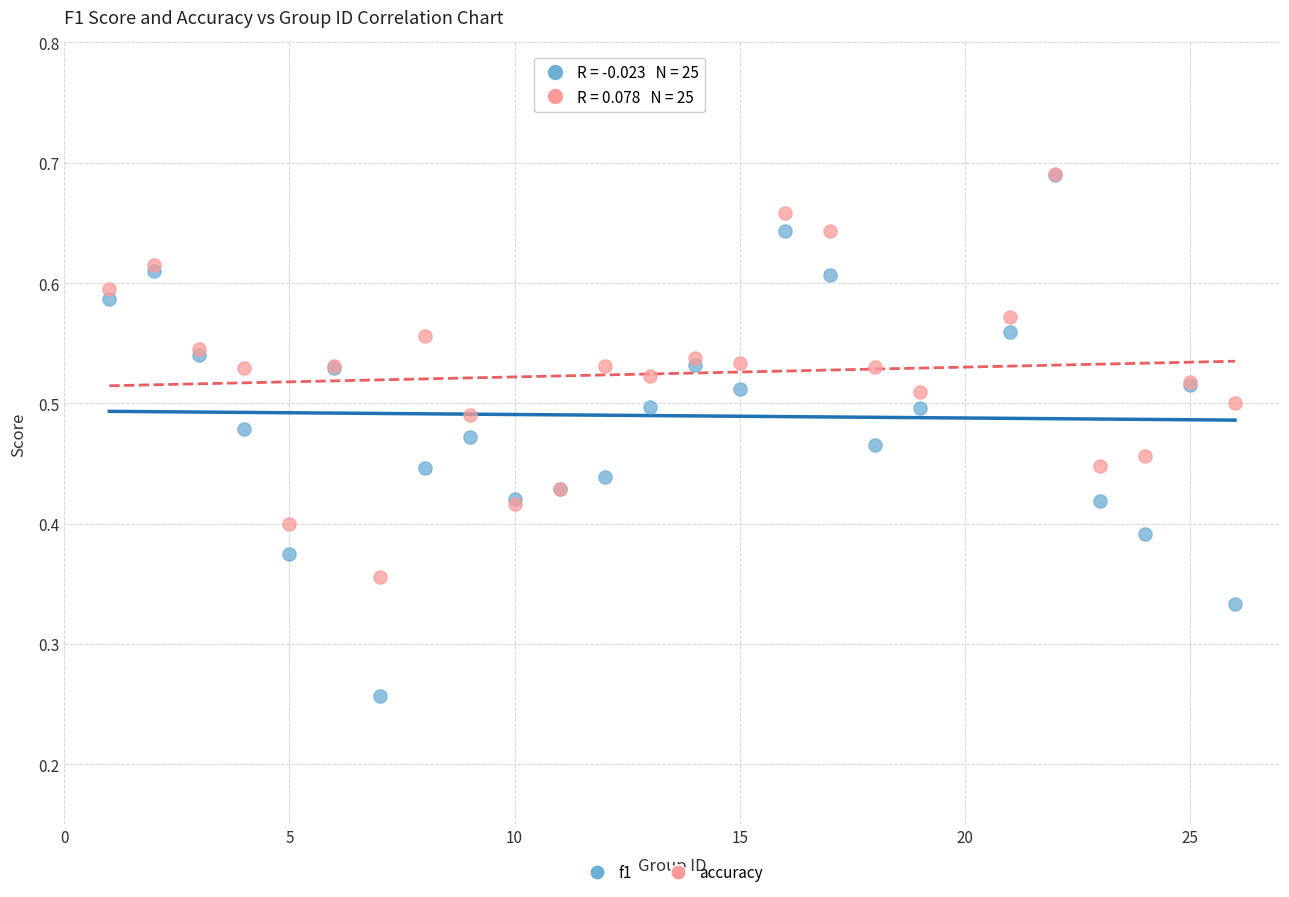

What are all the series names shown in the legend?

f1, accuracy